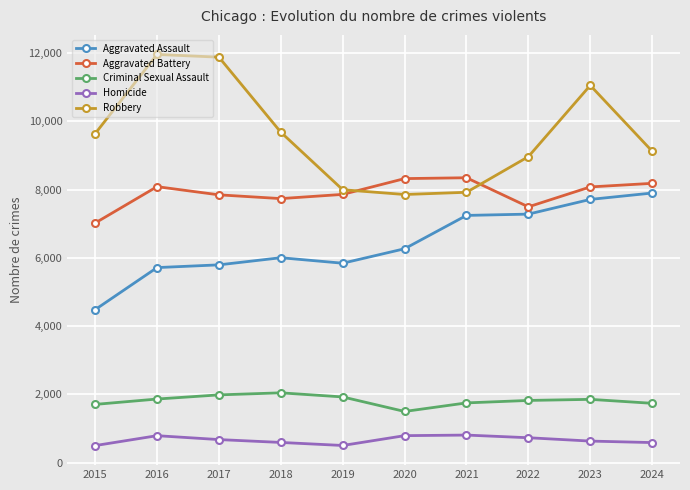

What is the sum of the Homicide values at 2015 and 2018?

1084